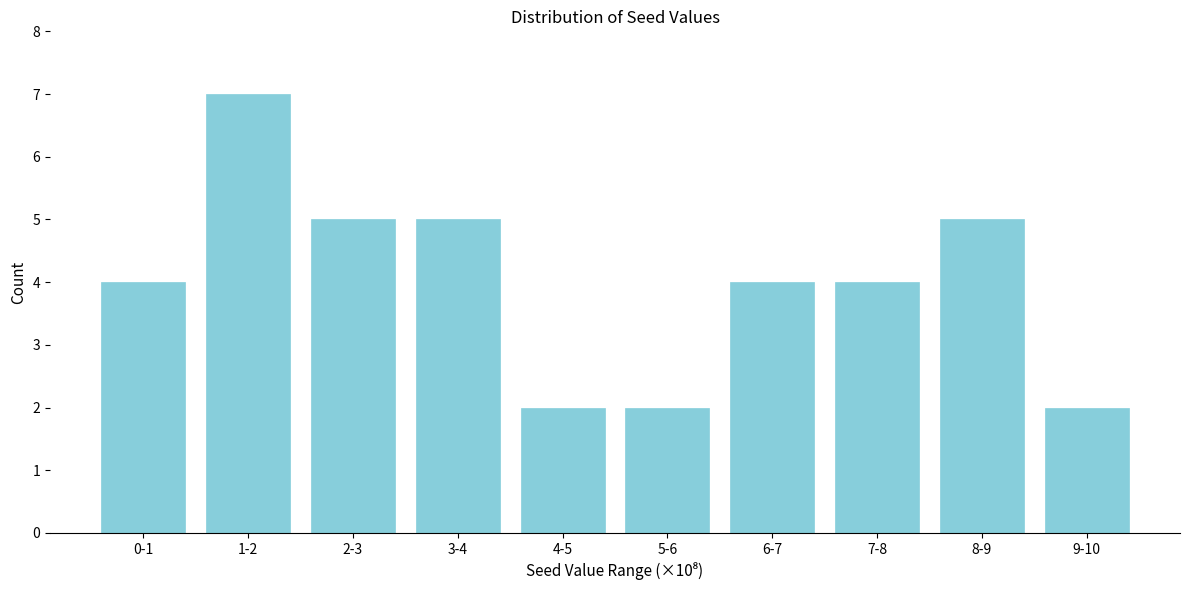

Reading left to right, transcribe all the data shown in this chart.

0-1=4	1-2=7	2-3=5	3-4=5	4-5=2	5-6=2	6-7=4	7-8=4	8-9=5	9-10=2